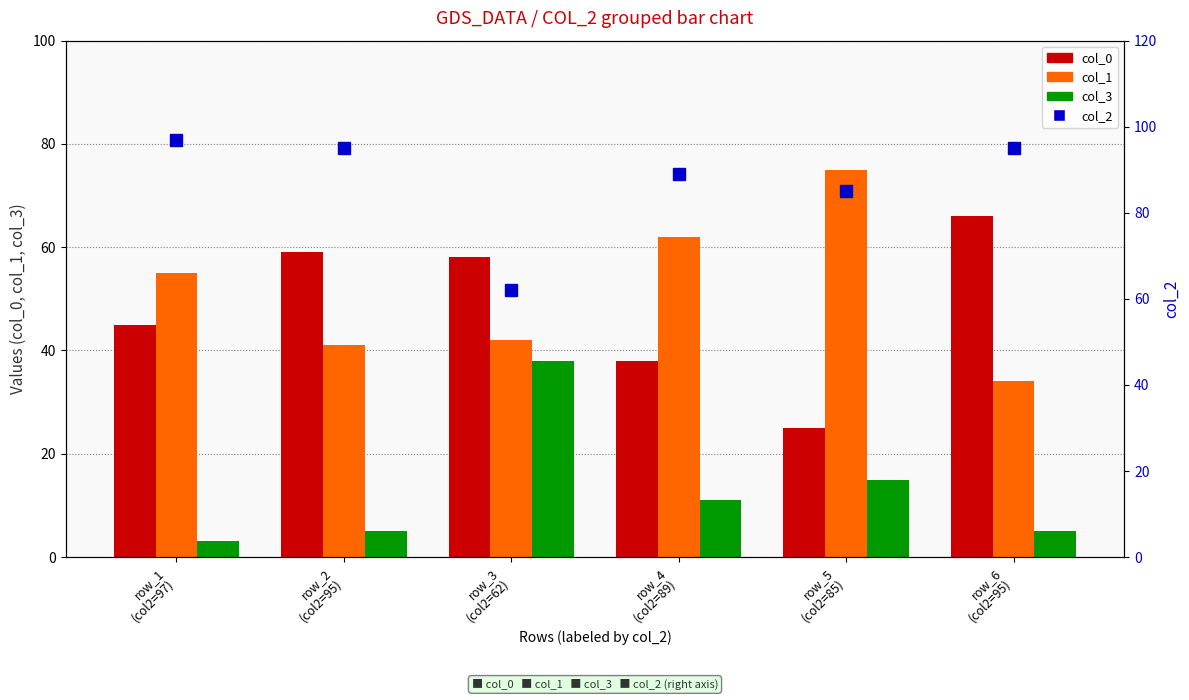

Which has a higher value, row_5
(col2=85) or row_4
(col2=89)?

row_4
(col2=89)